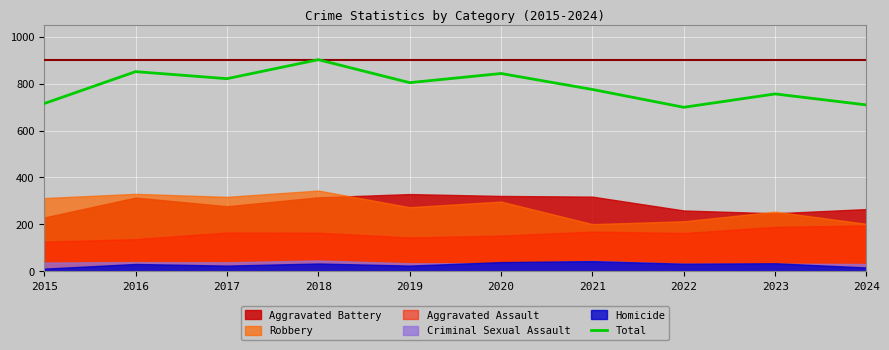

Rank the categories by value from lowest to highest.

2022, 2024, 2015, 2023, 2021, 2019, 2017, 2020, 2016, 2018